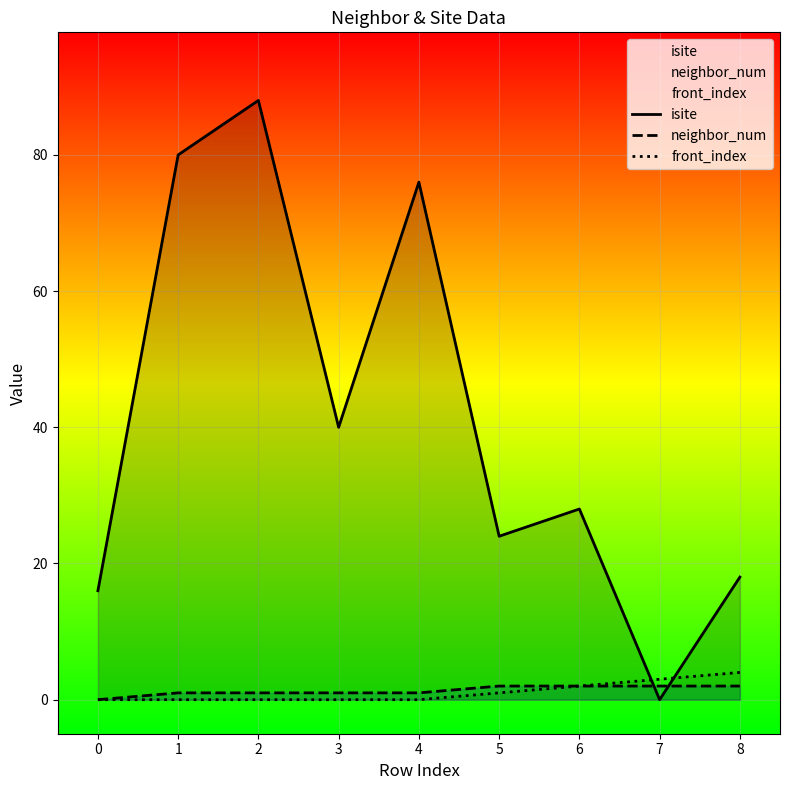

True or false: neighbor_num and front_index intersect in this chart.

False